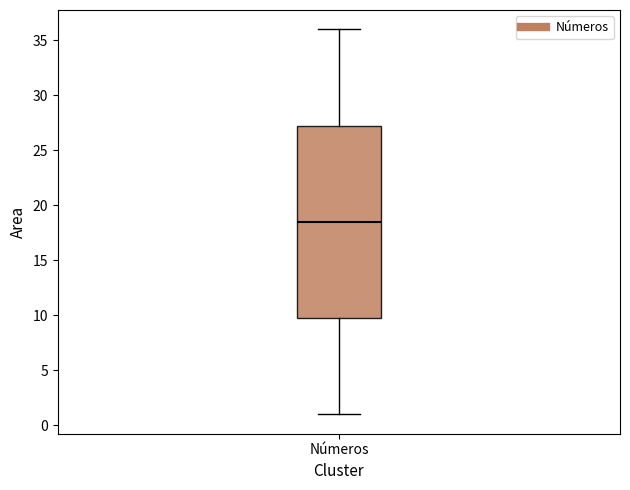

Read this box plot against the y-axis: the position of the median line, the range covered by the box, and the ends of both whiskers. The values are not printed on the chart, so give them approximately, as read against the axis.

median 18.5, box 10.0 to 27.5, whiskers 1.0 to 36.0